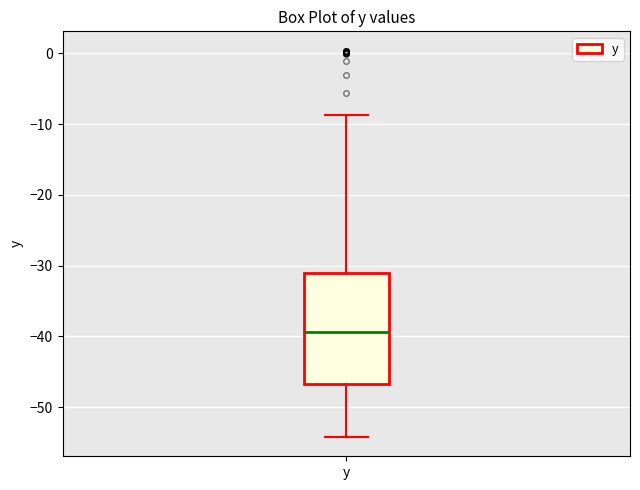

Read this box plot against the y-axis: the position of the median line, the range covered by the box, and the ends of both whiskers. The values are not printed on the chart, so give them approximately, as read against the axis.

median -39, box -47 to -31, whiskers -54 to -9